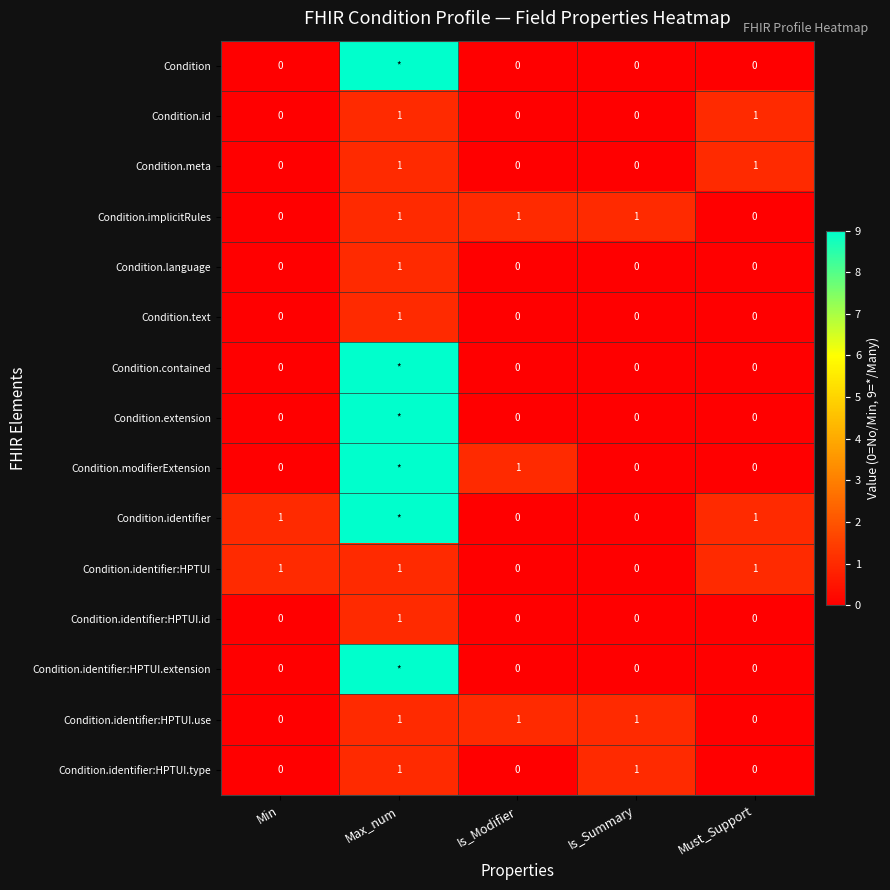

The Condition.identifier:HPTUI series shows 0 at Is_Modifier. True or false?

True